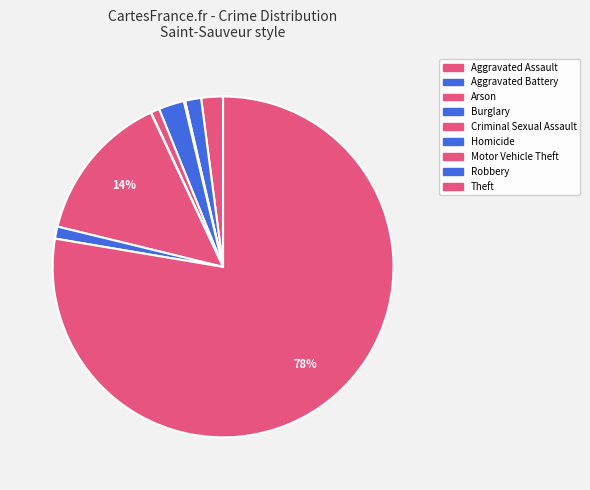

Count the number of slices in the pie.

9